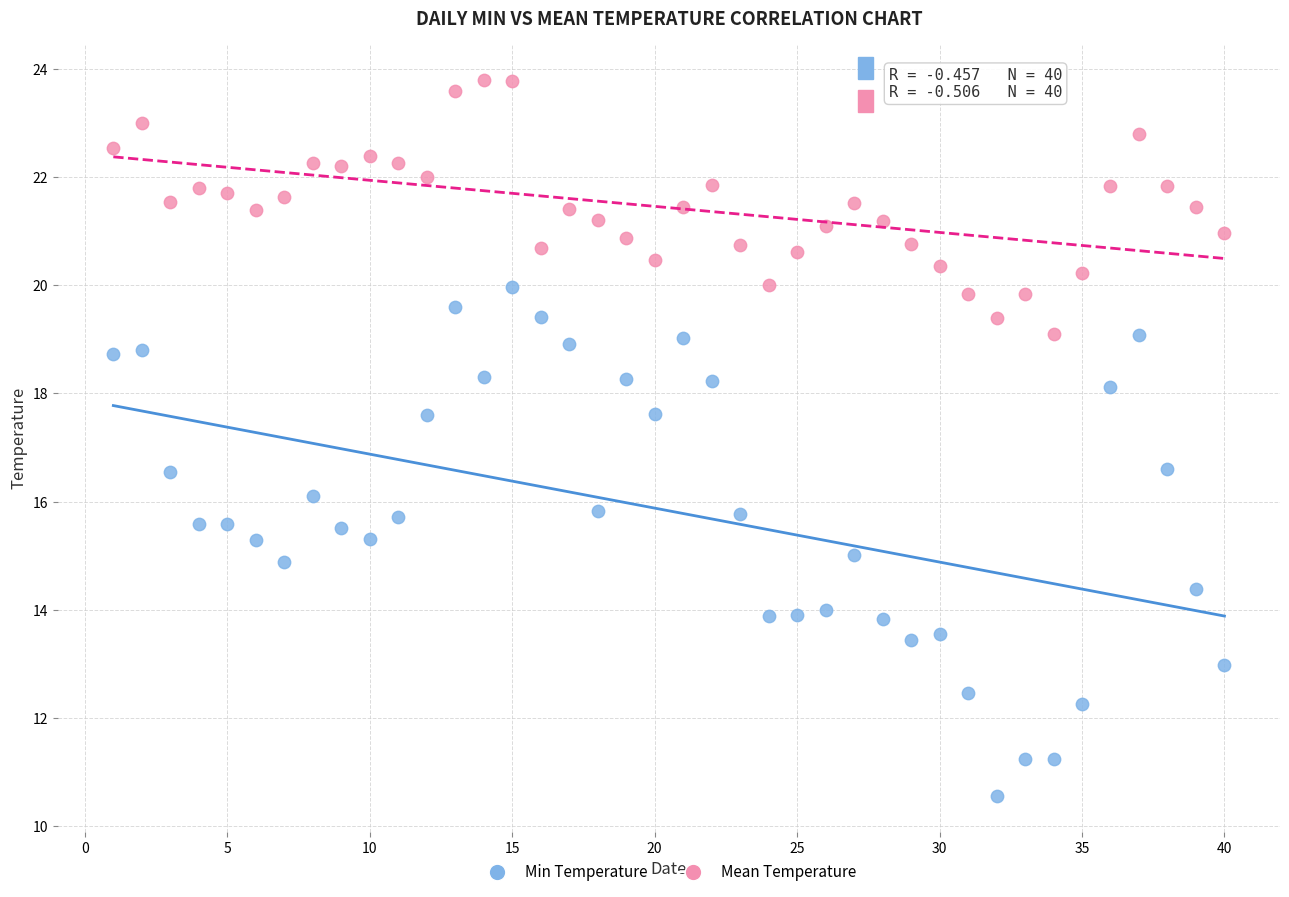

Across all data points, what is the range of X values (max minus min)?

39.0